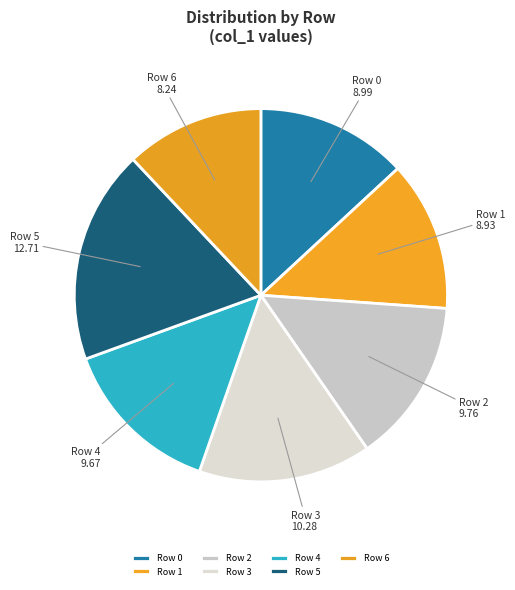

Between Row 2 and Row 5, which is larger?

Row 5